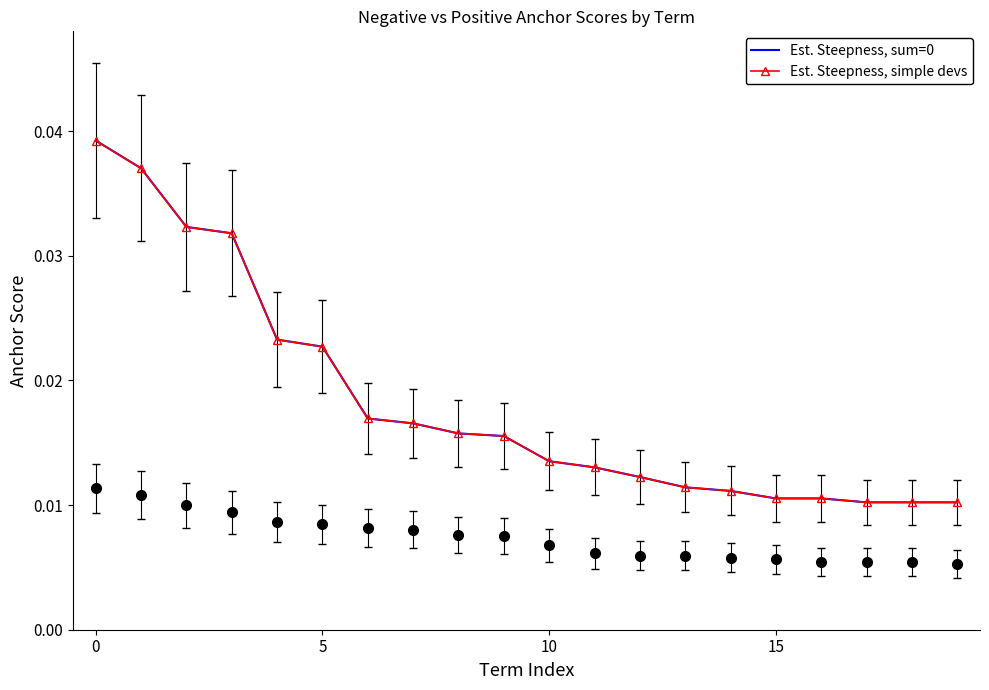

At which label is Est. Steepness, simple devs closest to 0?

17